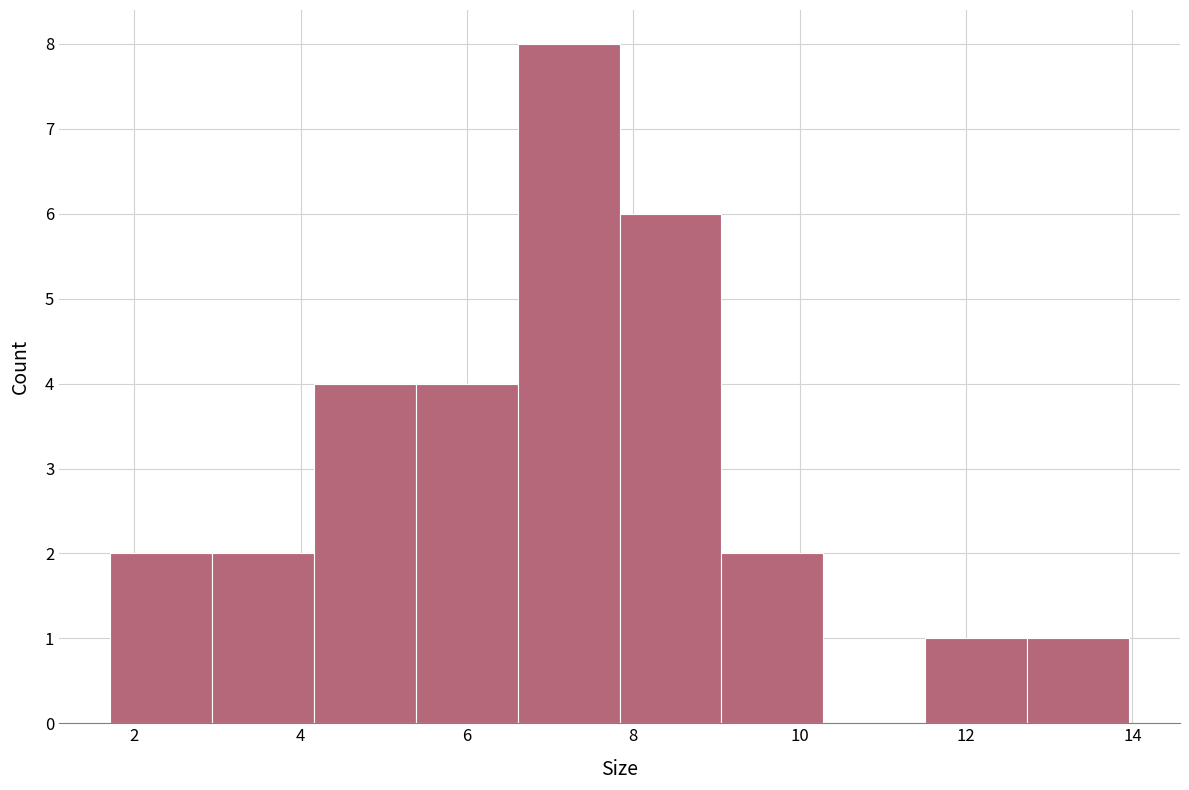

Reading left to right, list every bar in this chart as the range it spans on the x-axis followed by its height. Neither the bar edges nor the heights are printed on the chart, so give them approximately, as read against the axes.

1.8 to 3.0: 2
3.0 to 4.2: 2
4.2 to 5.4: 4
5.4 to 6.6: 4
6.6 to 7.8: 8
7.8 to 9.0: 6
9.0 to 10.2: 2
10.2 to 11.6: 0
11.6 to 12.8: 1
12.8 to 14.0: 1